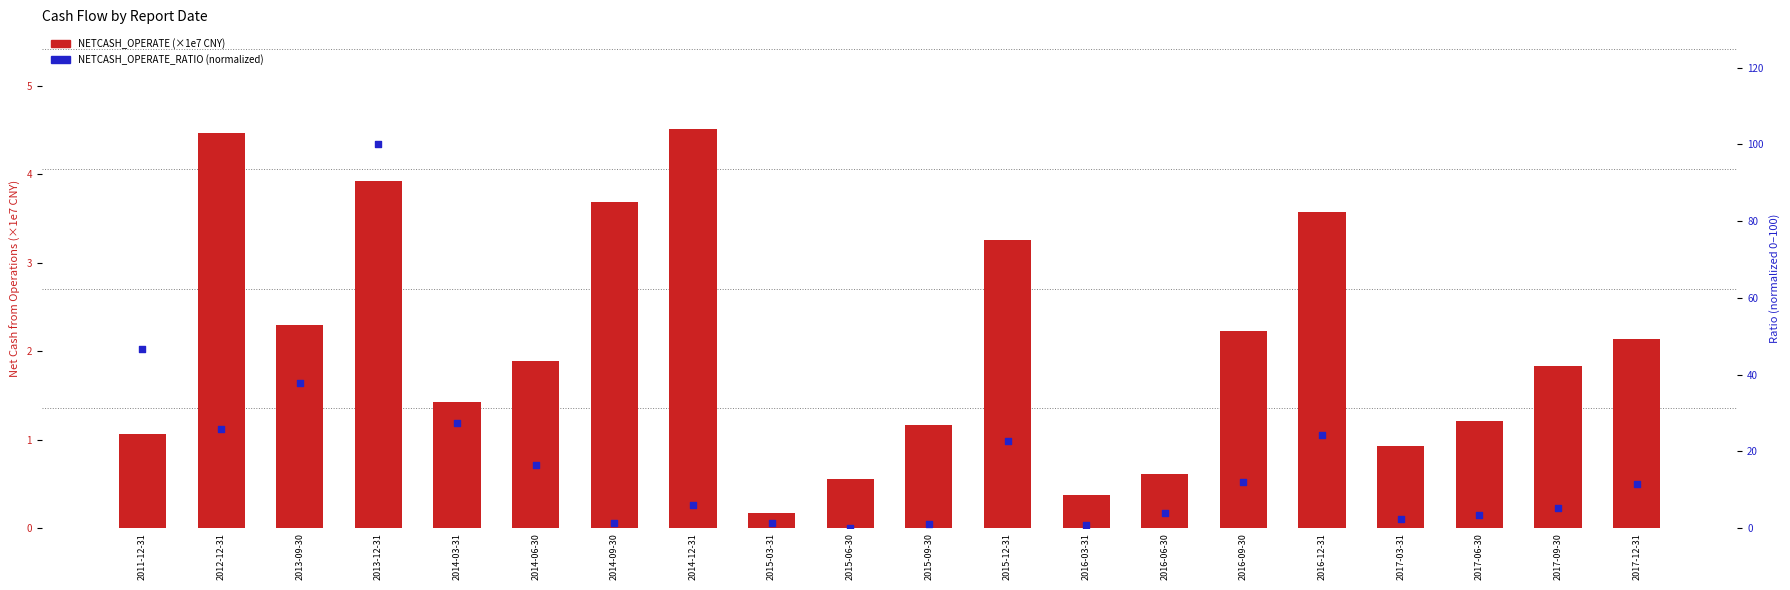

Is the value of NETCASH_OPERATE (×1e7) at 2013-12-31 greater than the value of NETCASH_OPERATE_RATIO (normalized) at 2016-09-30?

No